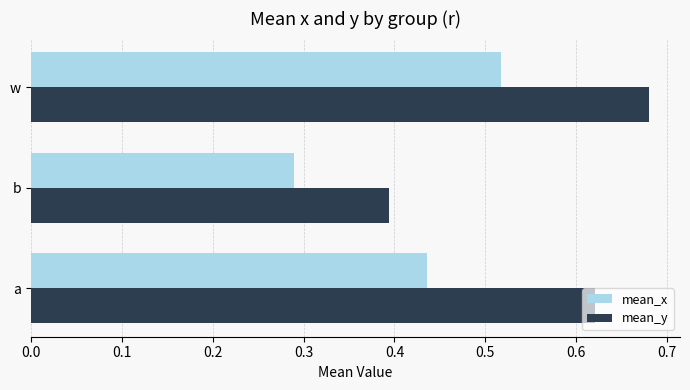

What is the sum of all mean_y values?

1.7